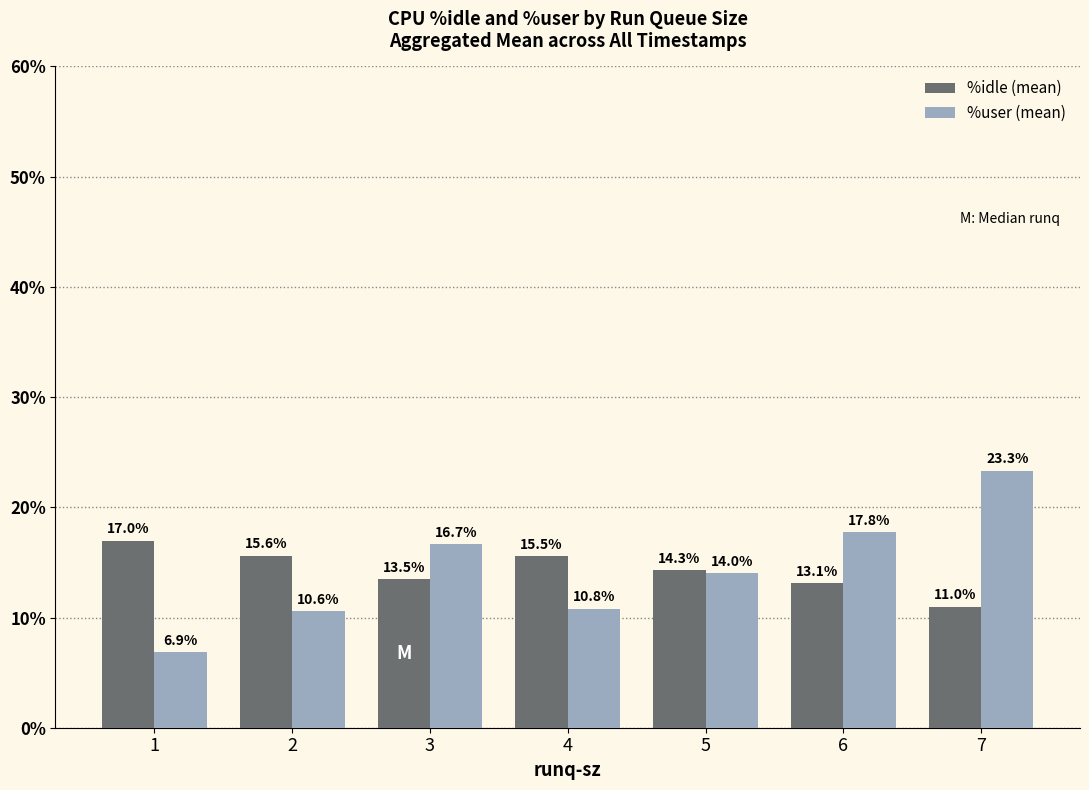

Is the value of %user (mean) at 4 greater than the value of %idle (mean) at 1?

No